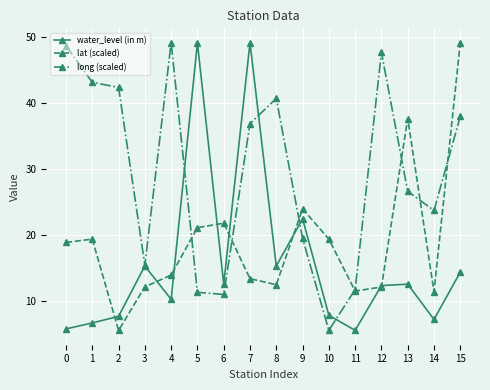

Is it true that water_level (in m) equals 5.9 at 3?

False